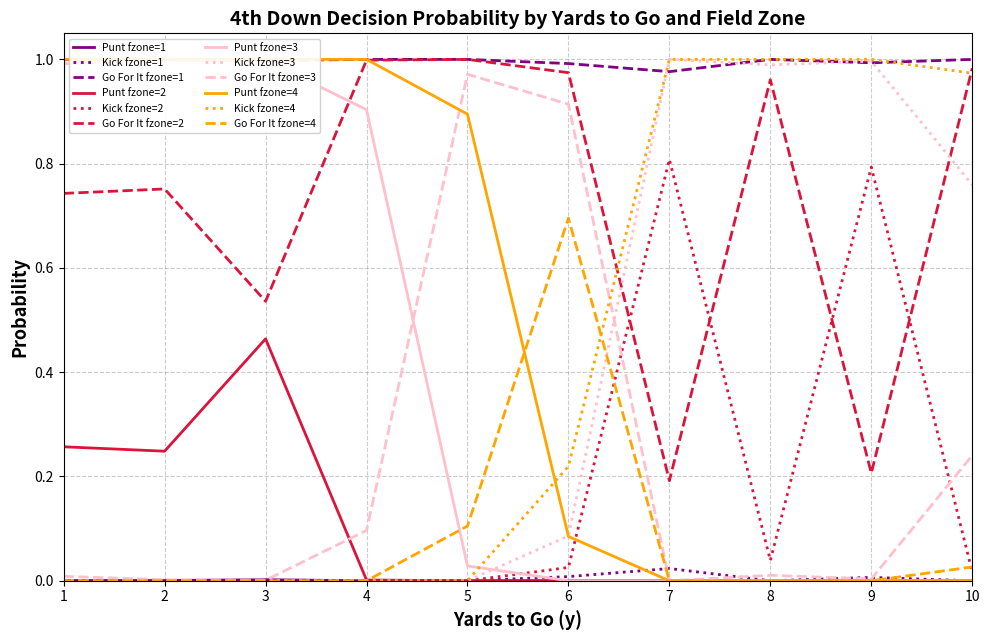

True or false: punt has a value of -0.4 at 27.

False